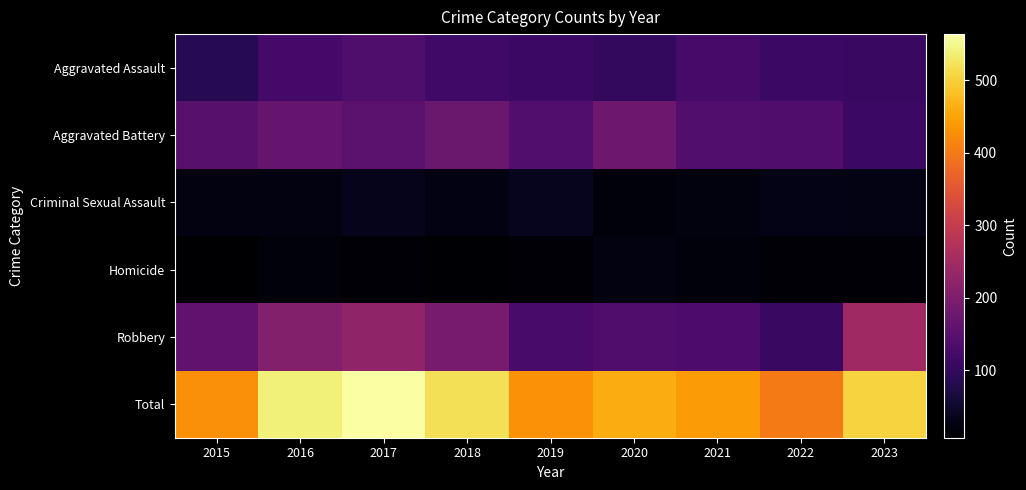

List the series in order of their peak value, lowest first.

Homicide, Criminal Sexual Assault, Aggravated Assault, Aggravated Battery, Robbery, Total